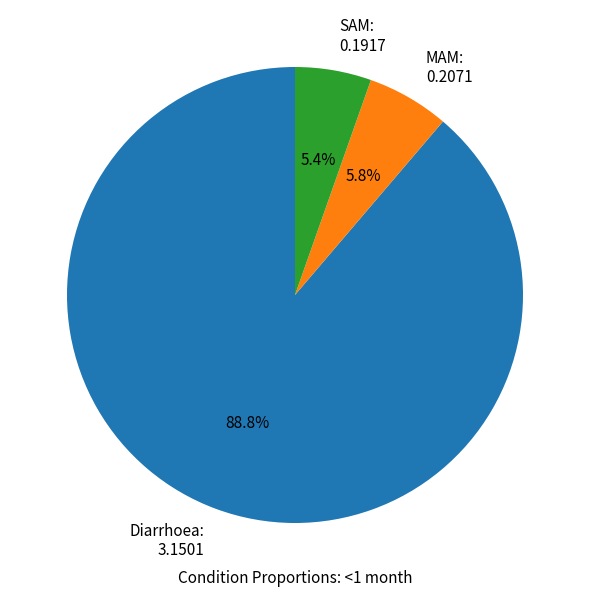

What percentage is the MAM slice, to the nearest percent?

6%